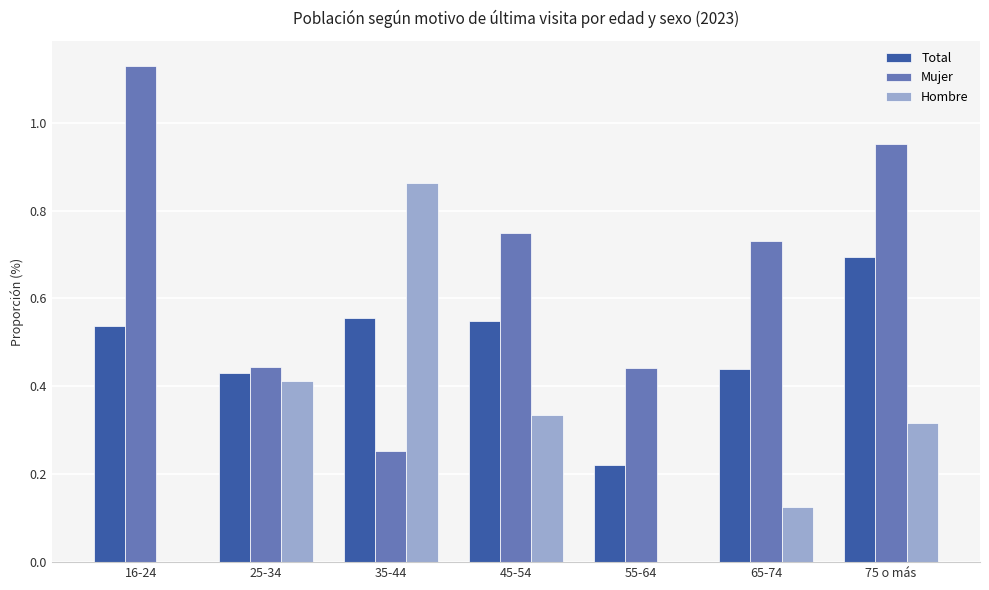

What is the total value across all series at 25-34?

1.3